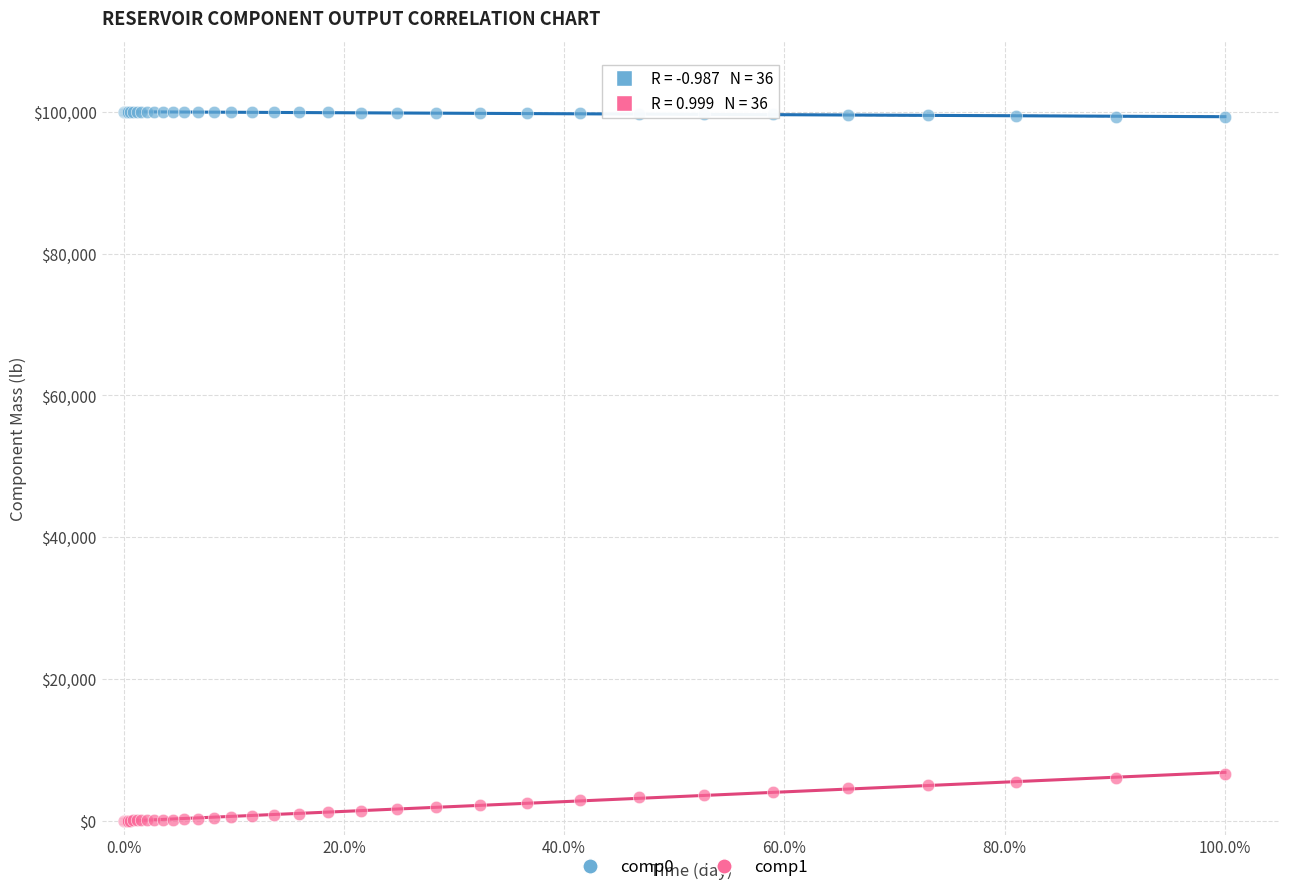

What are all the series names shown in the legend?

comp0, comp1